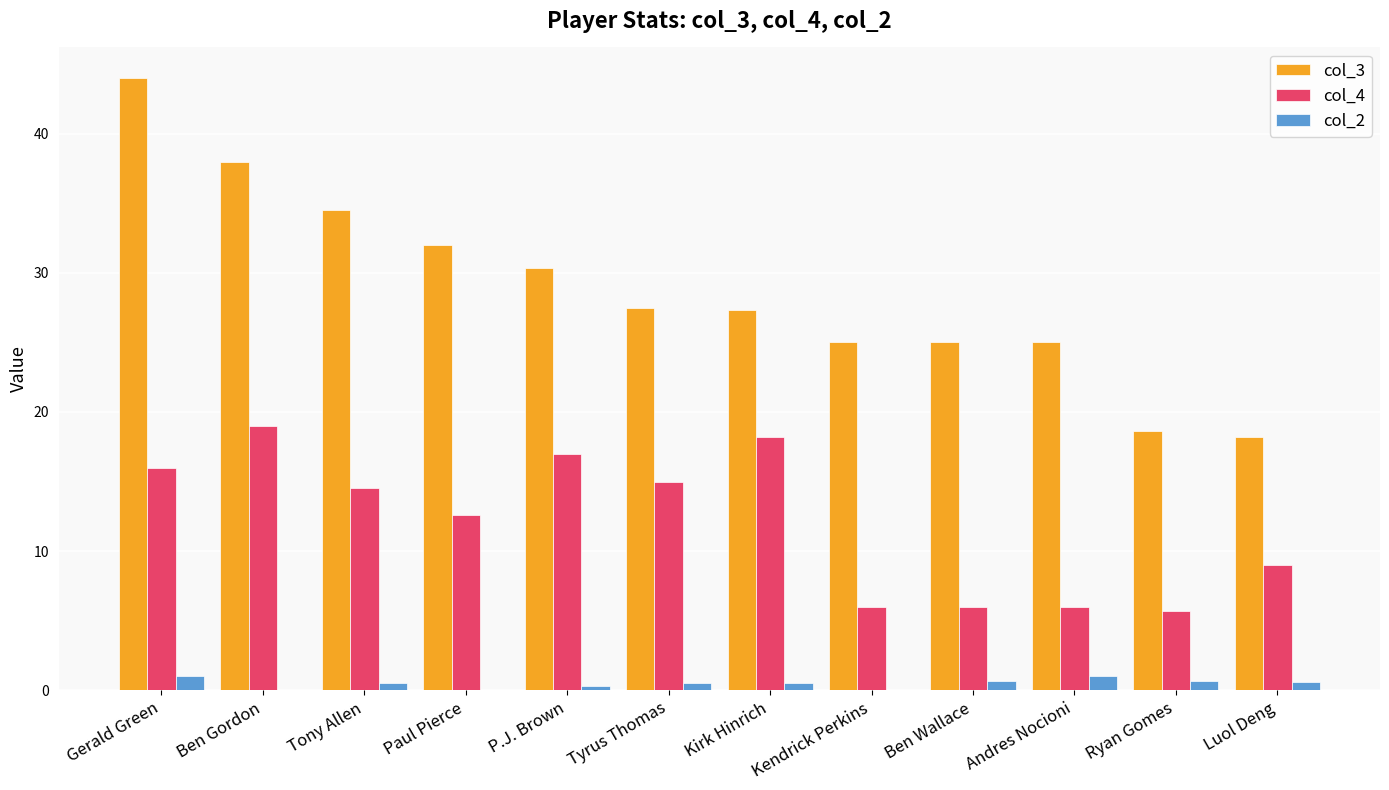

Is the value of col_2 at Tony Allen greater than the value of col_4 at Tony Allen?

No